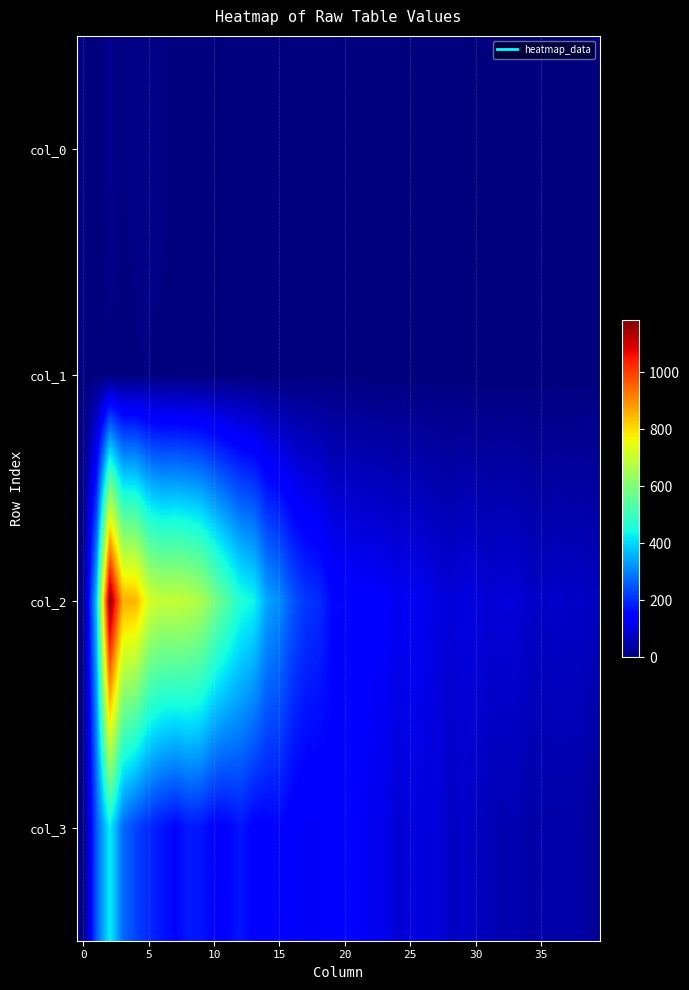

Reading left to right, what are all the values shown in this chart?

col_0: 3	1	17	5	8	7	9	2	3	0	0	2	1	1	1	0	0	0	1	0	1	0	2	1	1	1	0	1	0	0	0	0	0	0	0	0	1	0	0	0
col_1: 0	0	2	1	4	5	2	2	1	1	1	2	3	3	1	1	1	4	1	3	2	4	0	0	0	0	1	1	0	1	0	0	0	0	0	0	1	0	0	0
col_2: 0	386	1184	857	849	723	691	696	684	659	586	526	460	437	342	310	249	212	200	153	153	141	138	134	120	126	117	102	94	102	102	89	96	93	80	72	80	74	76	69
col_3: 0	254	428	273	226	194	172	151	177	173	145	152	174	145	146	155	134	126	127	148	141	129	117	111	87	101	96	98	71	76	71	60	50	55	41	43	42	44	41	24